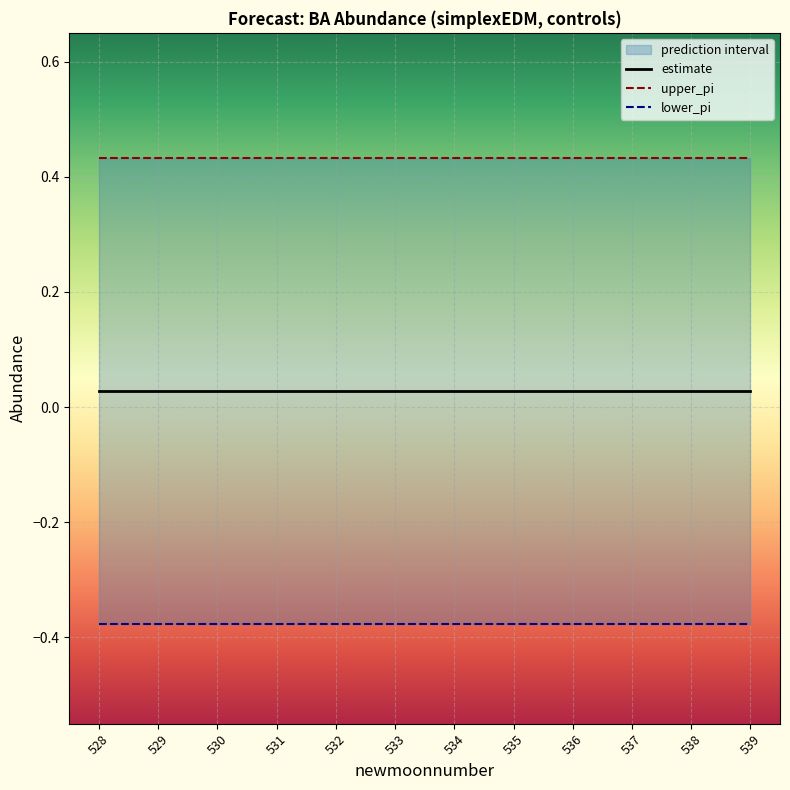

True or false: lower_pi and upper_pi intersect in this chart.

False